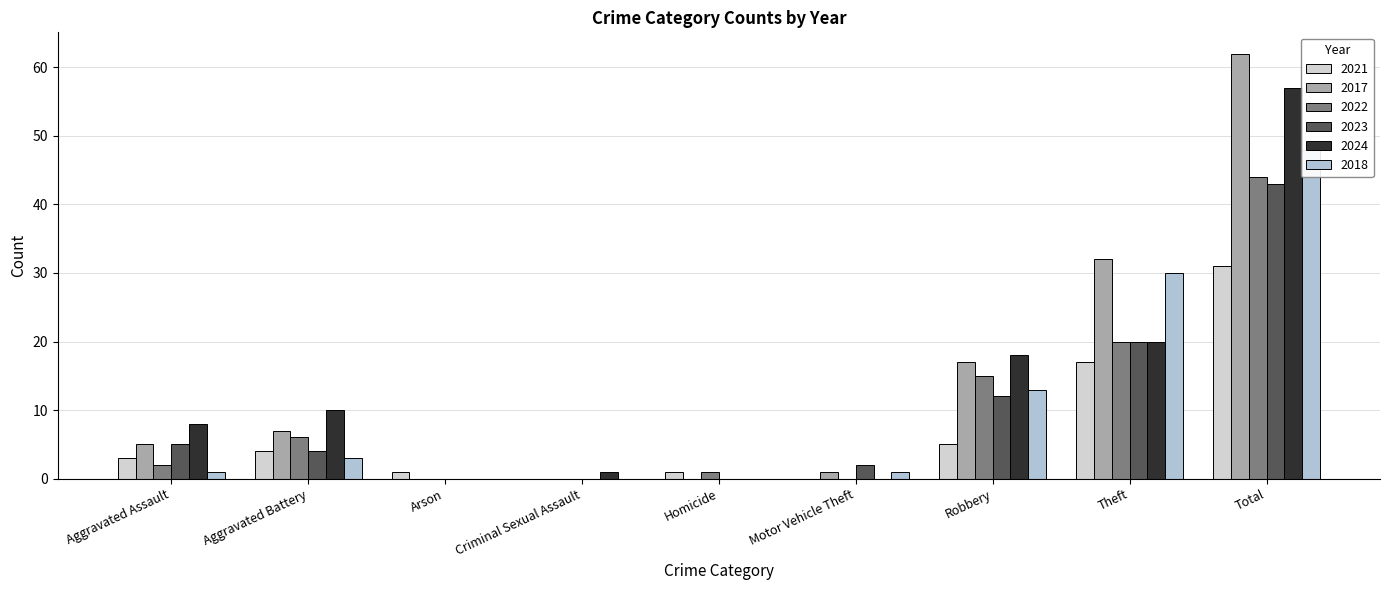

Is the value of 2024 at Total greater than the value of 2023 at Theft?

Yes